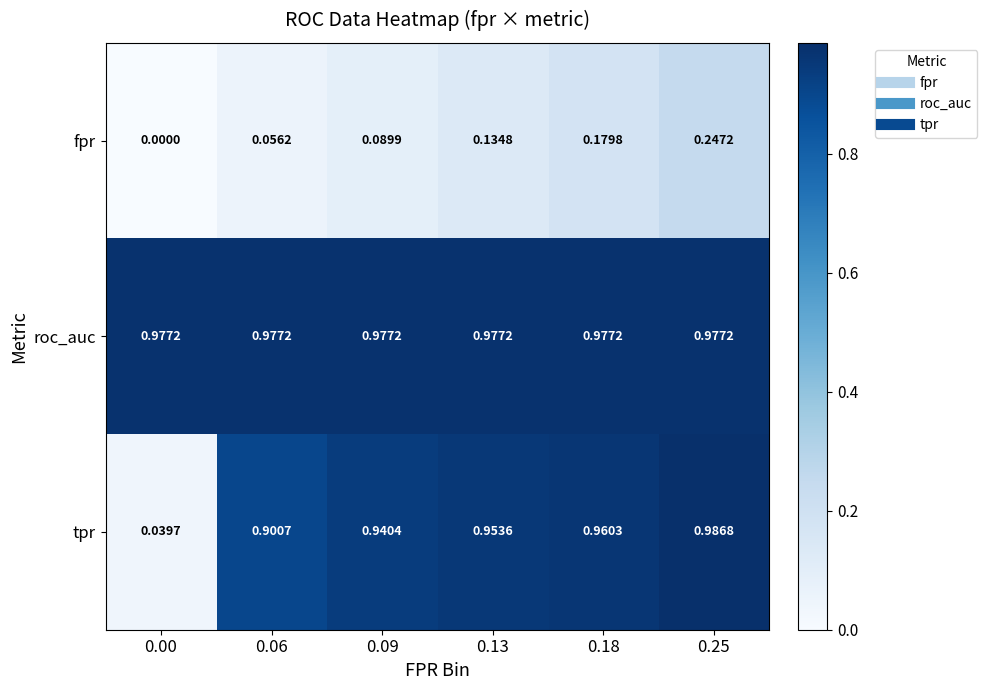

At which category is the sum across all series the highest?

0.25